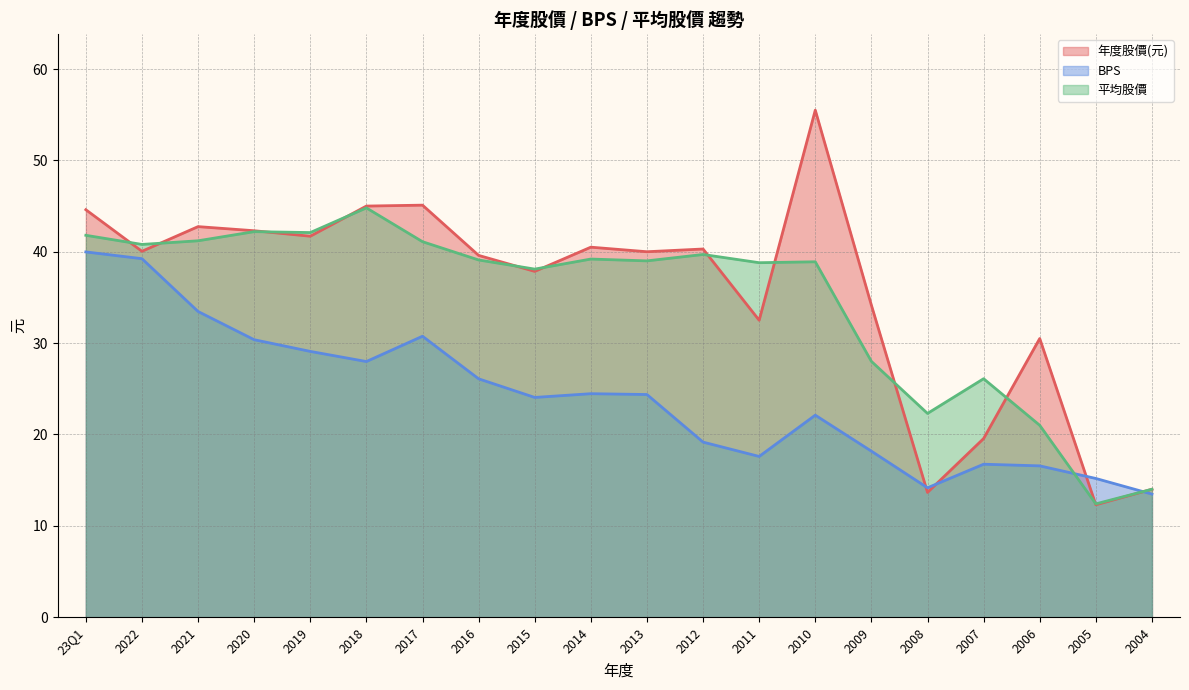

What is the highest value of the 平均股價 series?

44.8